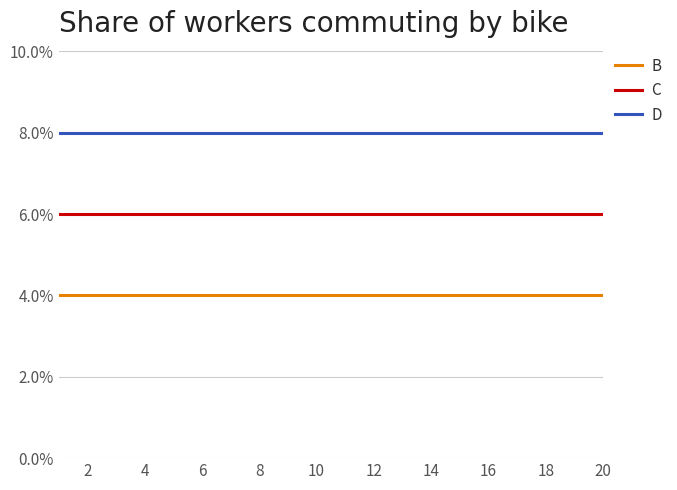

What are all the series names shown in the legend?

B, C, D